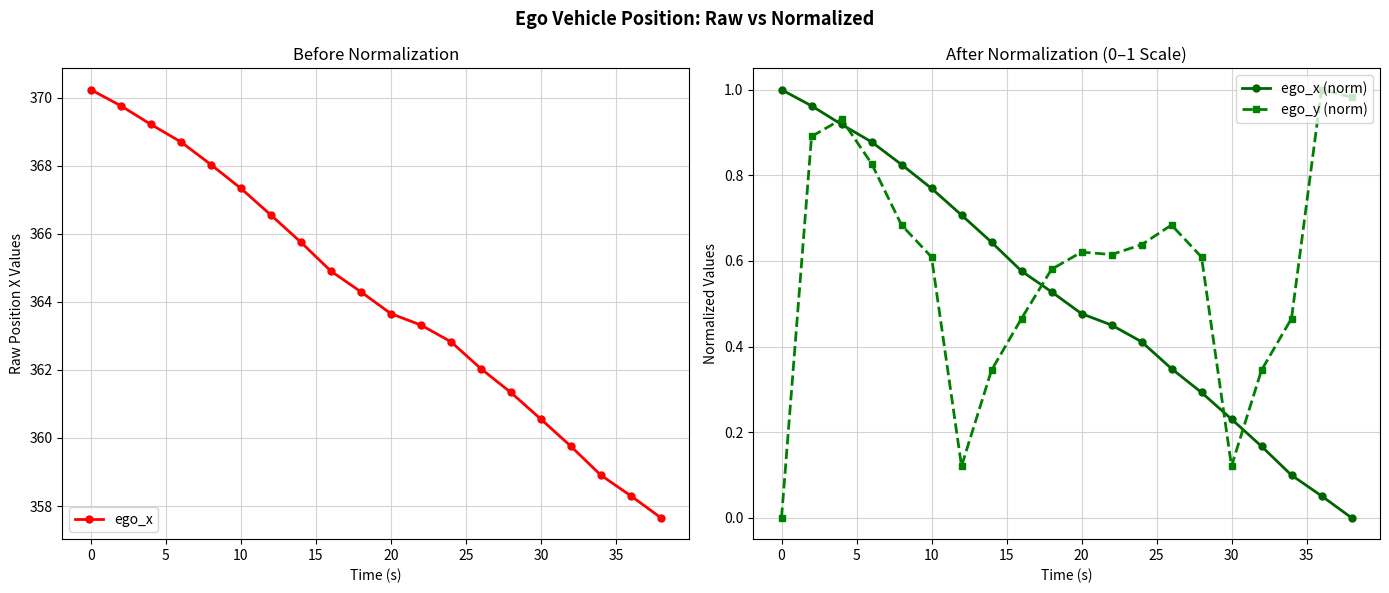

Which series ends up on top after the final intersection of ego_x (norm) and ego_y (norm)?

ego_y (norm)